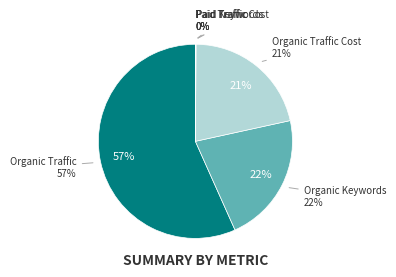

Which category accounts for the majority?

Organic Traffic